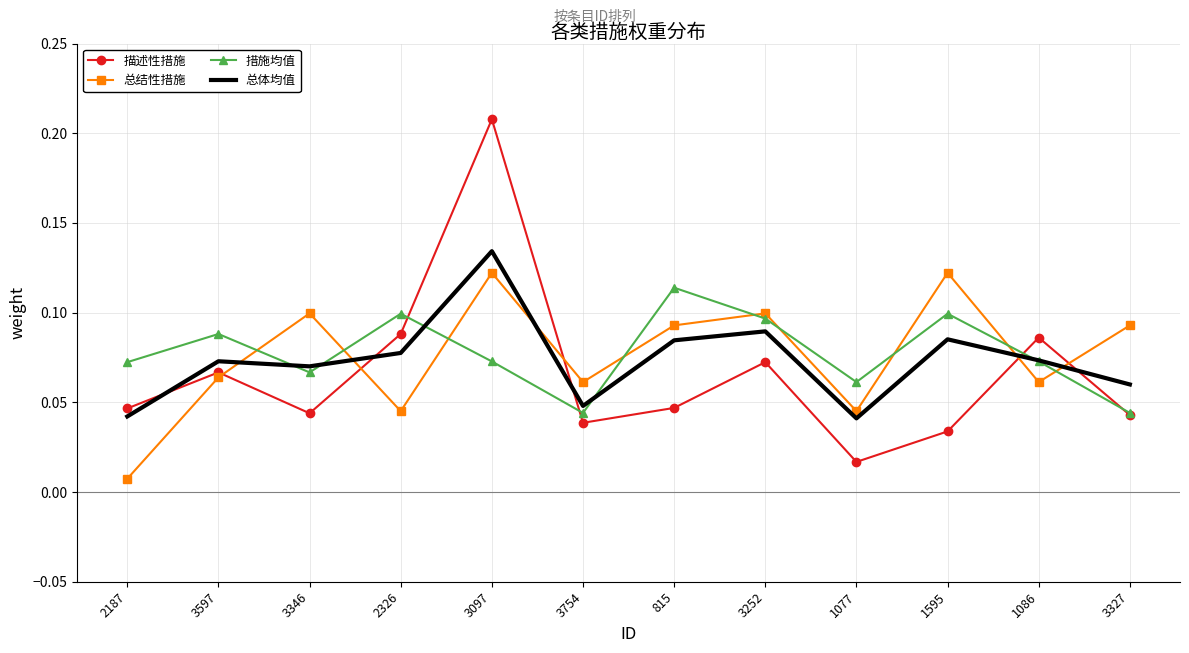

The value of 描述性措施 at 3754 is 0.1. True or false?

False